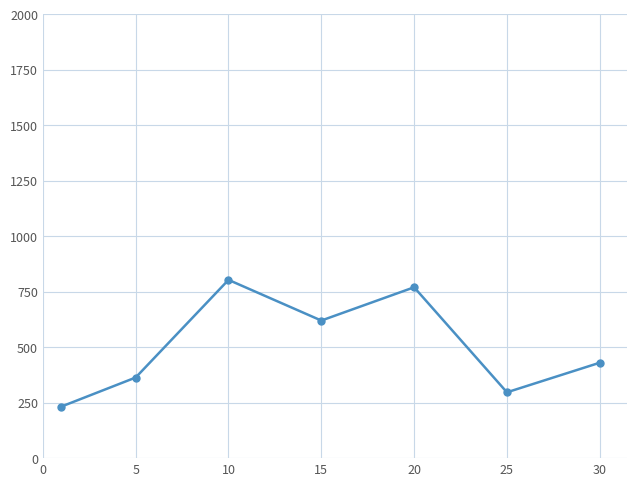

Reading left to right, list all the values displayed in this chart.

232.5	363.3	803.3	620.0	770.0	296.7	430.0